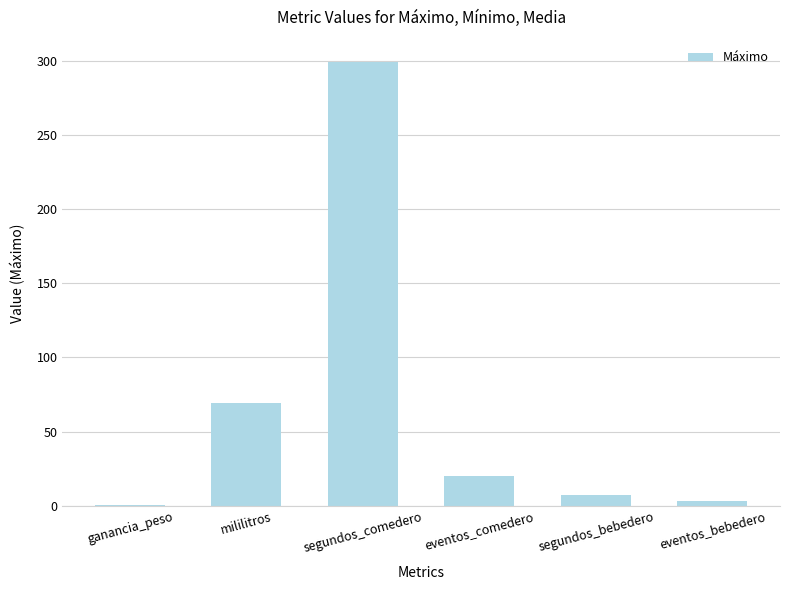

What is the difference between the values at eventos_comedero and segundos_bebedero?

13.0